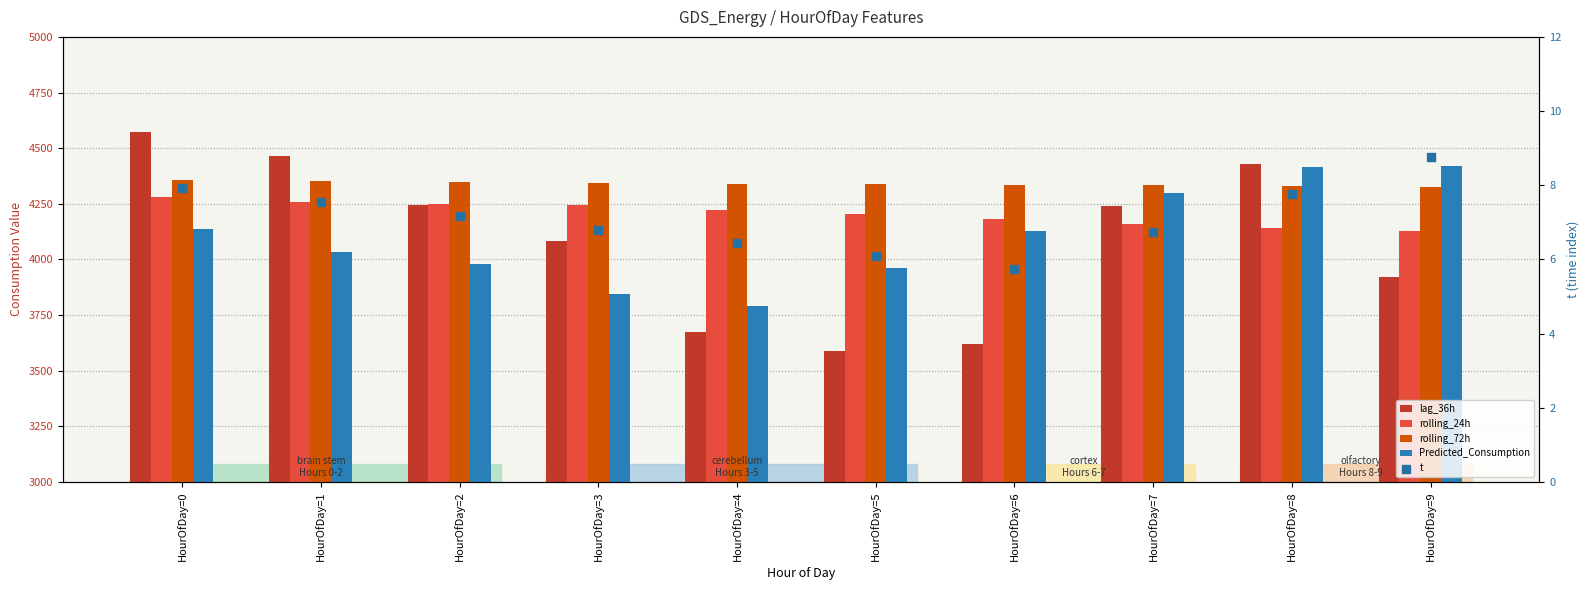

Is the value of Predicted_Consumption at HourOfDay=4 greater than the value of lag_36h at HourOfDay=3?

No